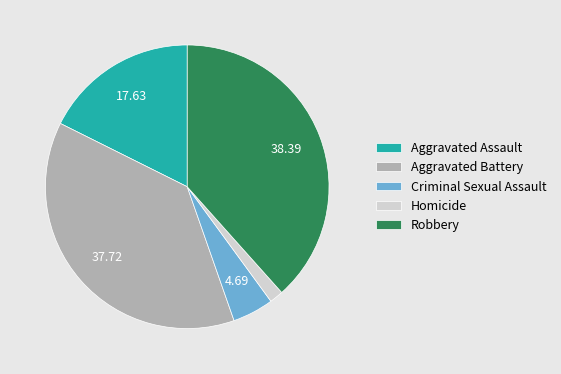

How many segments does this pie chart have?

5